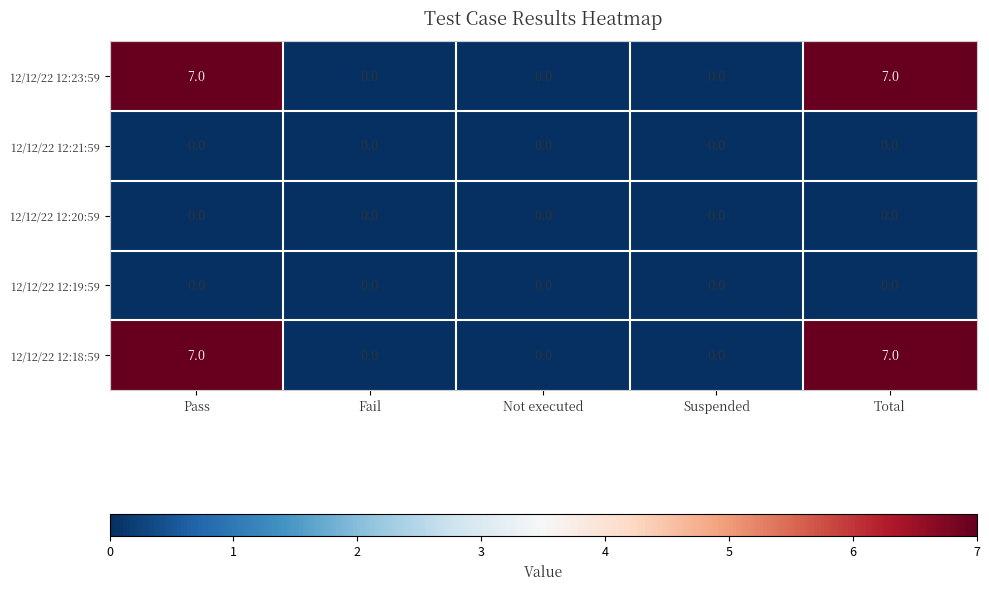

What is the maximum value shown in the chart?

7